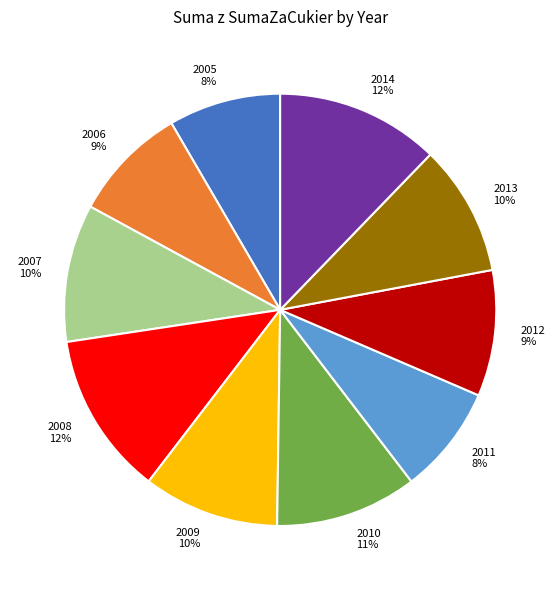

The 2011 slice represents 8% of the pie. True or false?

True